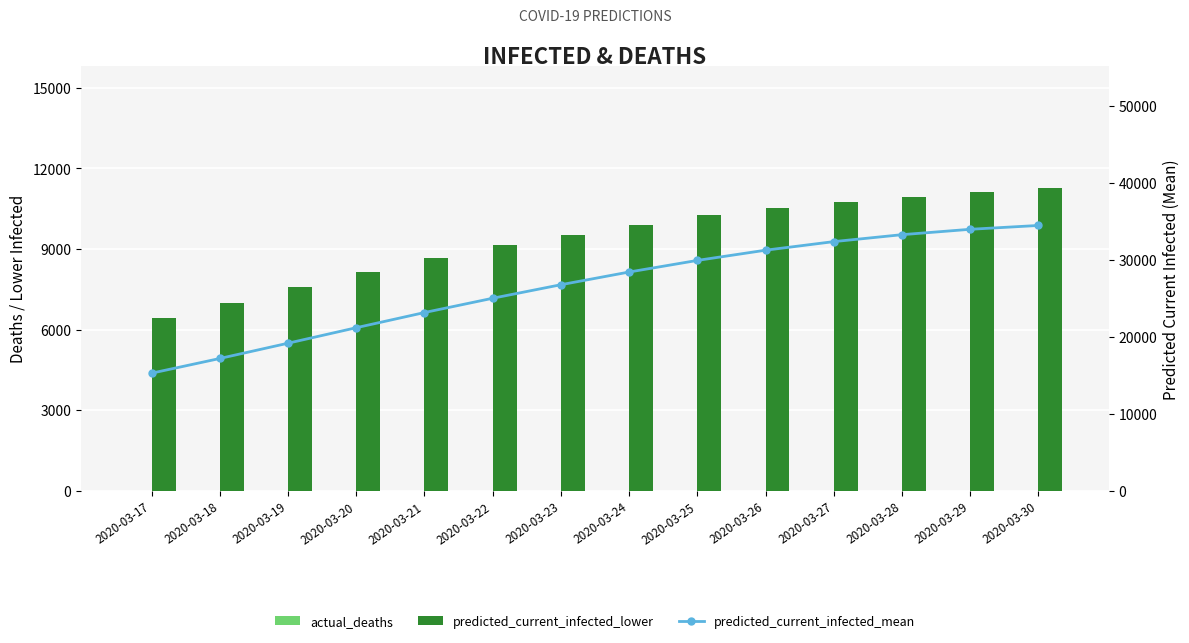

What is the difference between the maximum and minimum values in the actual_deaths series?

11